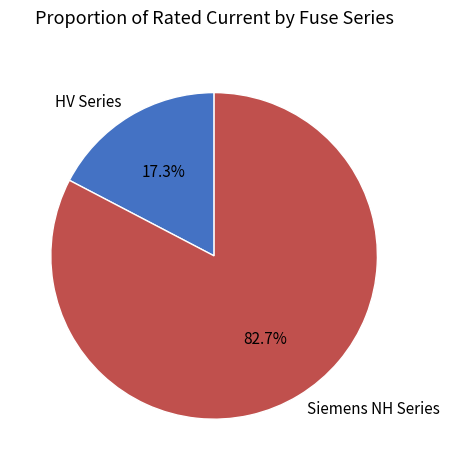

How many slices are in this pie chart?

2